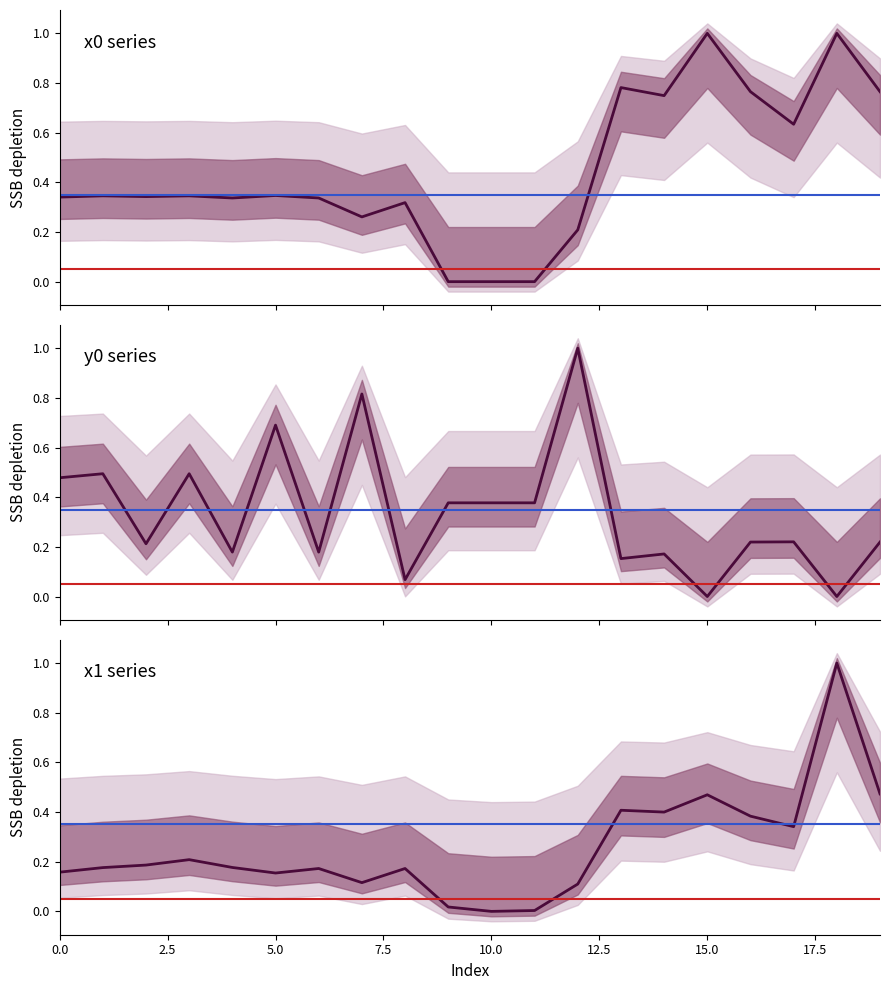

What are all the series names shown in the legend?

x0, y0, x1